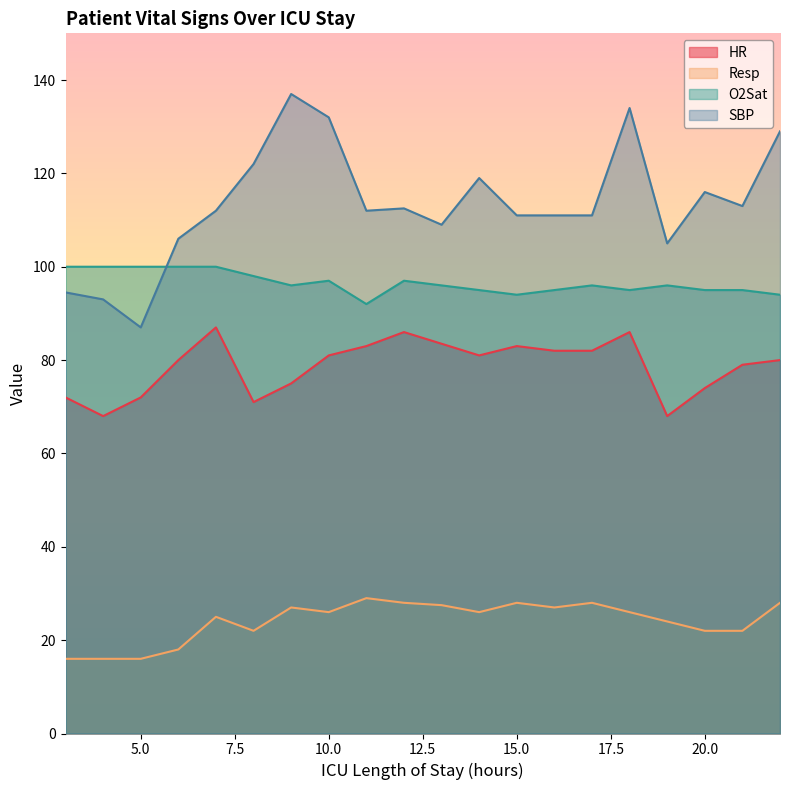

True or false: HR and SBP cross at least once.

False